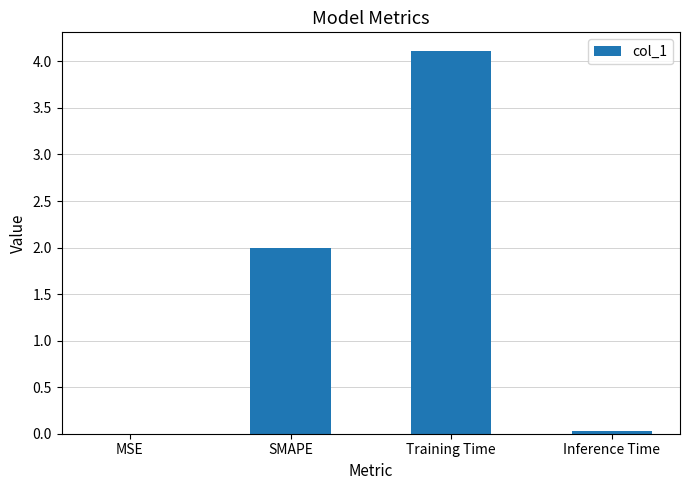

What is the sum of all values?

6.1